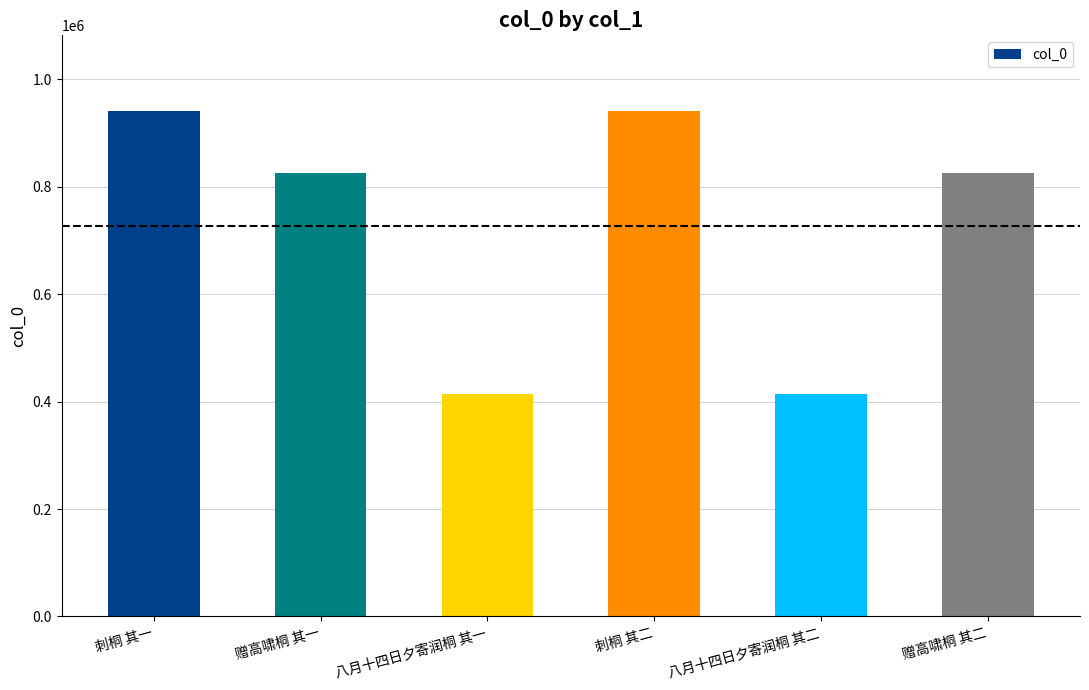

Approximately how many times larger is the value at 刺桐 其一 compared to 刺桐 其二?

1.0